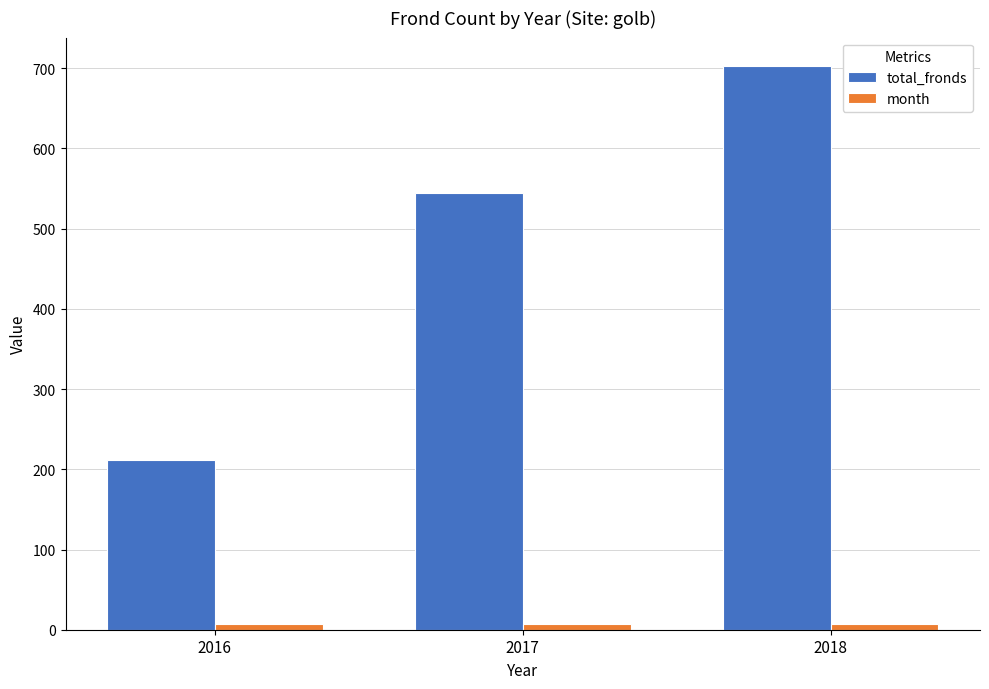

Is it true that total_fronds equals 90 at 2016?

False